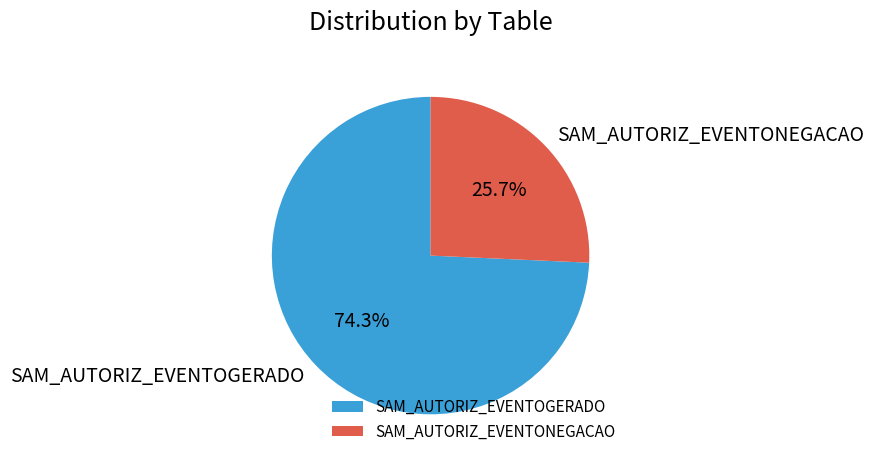

Do SAM_AUTORIZ_EVENTOGERADO and SAM_AUTORIZ_EVENTONEGACAO together represent more than half of the pie?

Yes